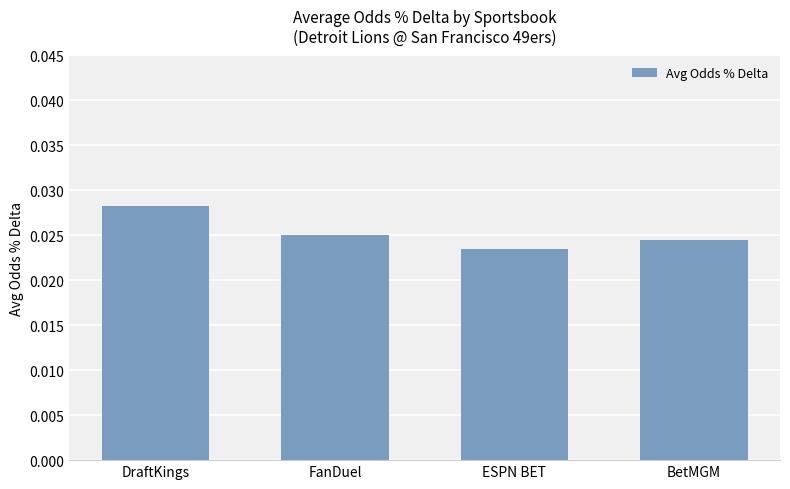

At which category does the chart reach its peak across all series?

DraftKings